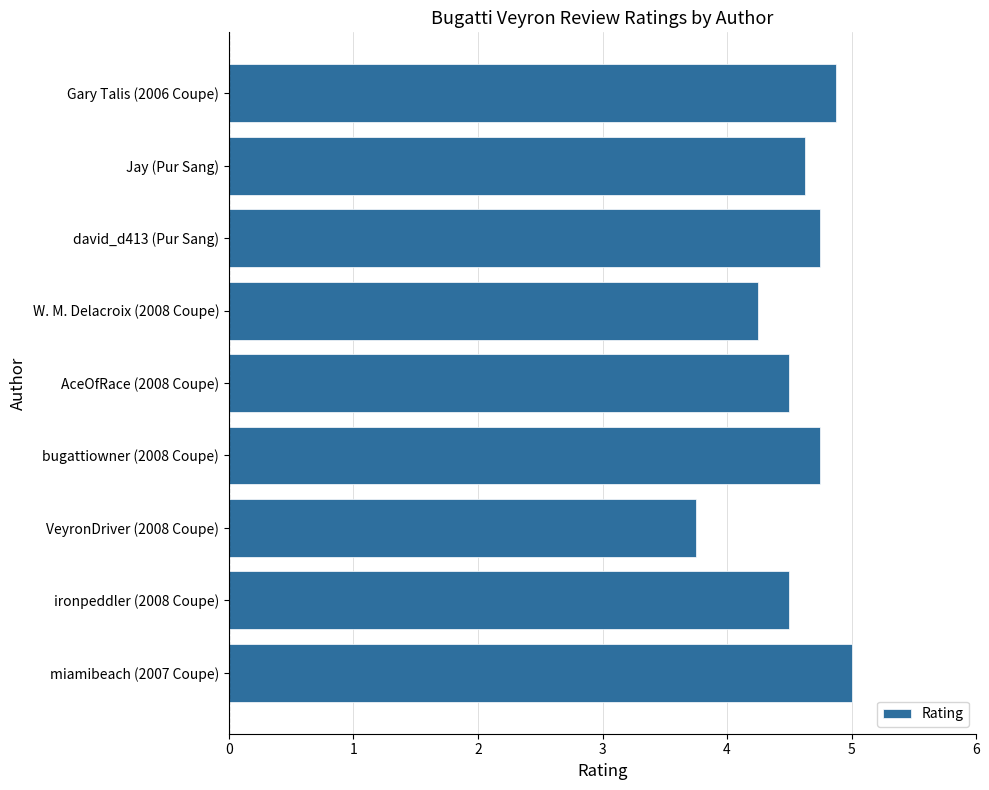

How many values are between 4 and 5?

8